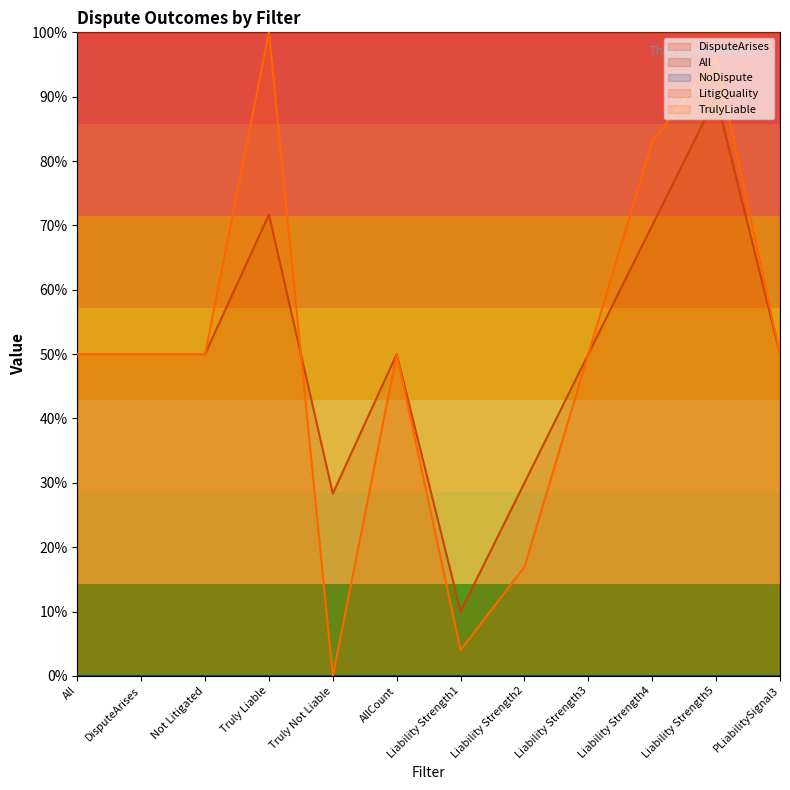

Rank the series by their maximum value, from lowest to highest.

NoDispute, LitigQuality, DisputeArises, All, TrulyLiable